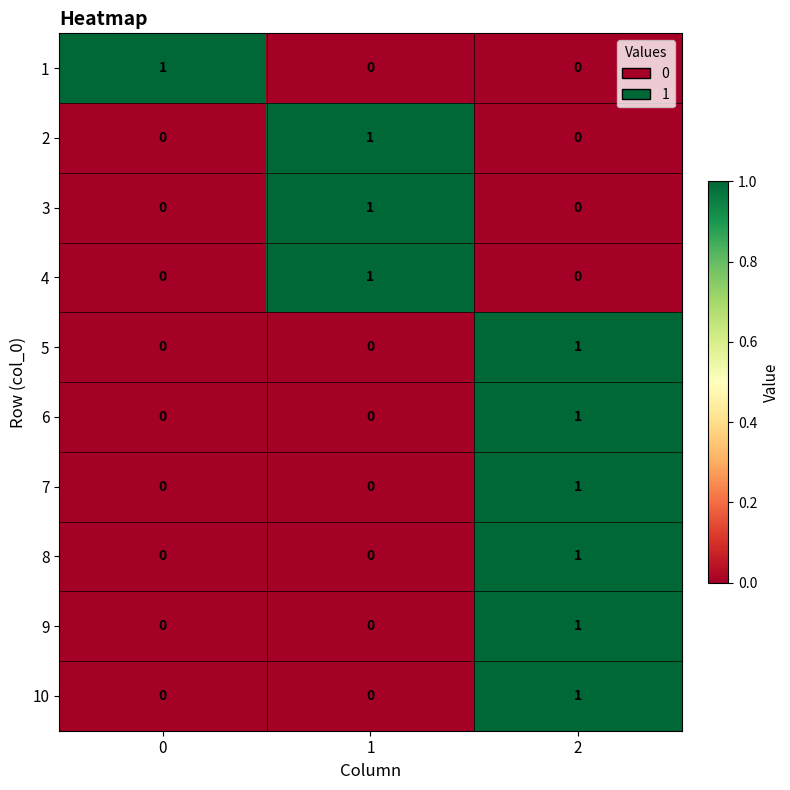

The value of 2 at 1 is 1. True or false?

True